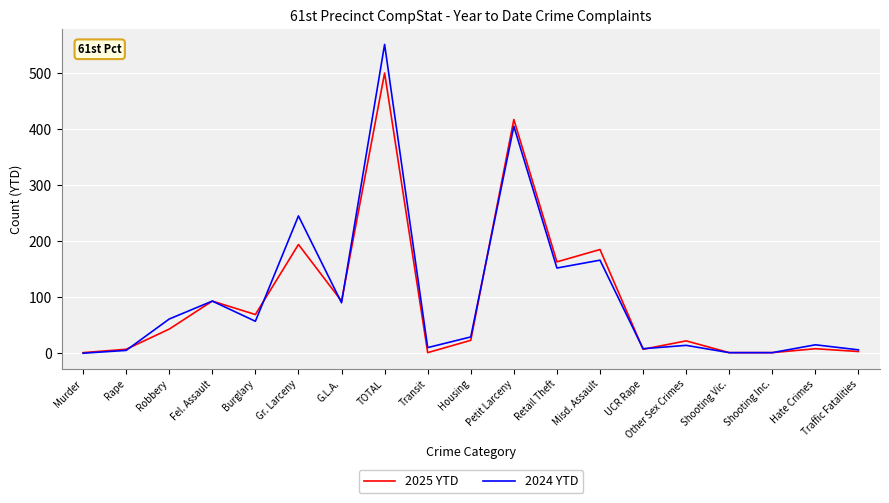

Is the value of 2024 YTD at Burglary greater than the value of 2025 YTD at Transit?

Yes